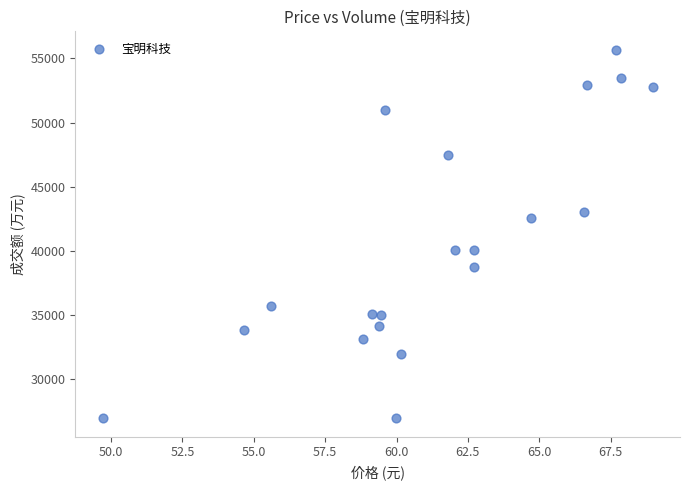

What is the range of Y values (max minus min)?

28752